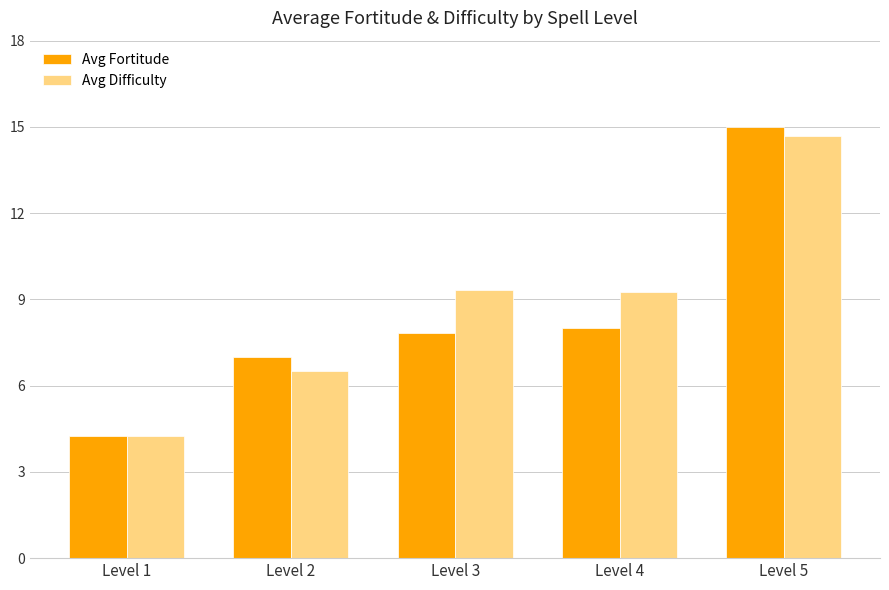

What is the highest value of the Avg Difficulty series?

14.7